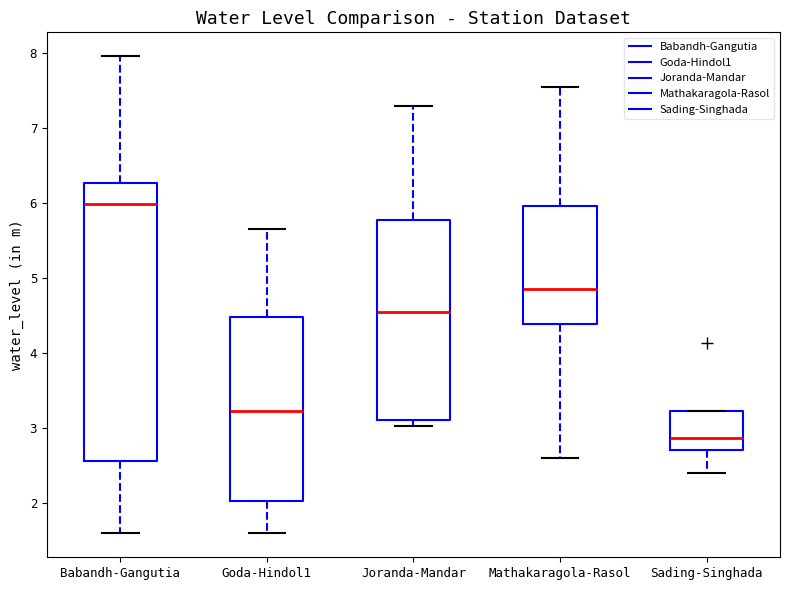

Reading left to right, read every box against the y-axis: the position of its median line, the range the box covers, and the ends of its whiskers. The values are not printed on the chart, so give them approximately, as read against the axis.

Babandh-Gangutia: median 6.0, box 2.6 to 6.3, whiskers 1.6 to 8.0
Goda-Hindol1: median 3.2, box 2.0 to 4.5, whiskers 1.6 to 5.7
Joranda-Mandar: median 4.5, box 3.1 to 5.8, whiskers 3.0 to 7.3
Mathakaragola-Rasol: median 4.9, box 4.4 to 6.0, whiskers 2.6 to 7.6
Sading-Singhada: median 2.9, box 2.7 to 3.2, whiskers 2.4 to 3.2